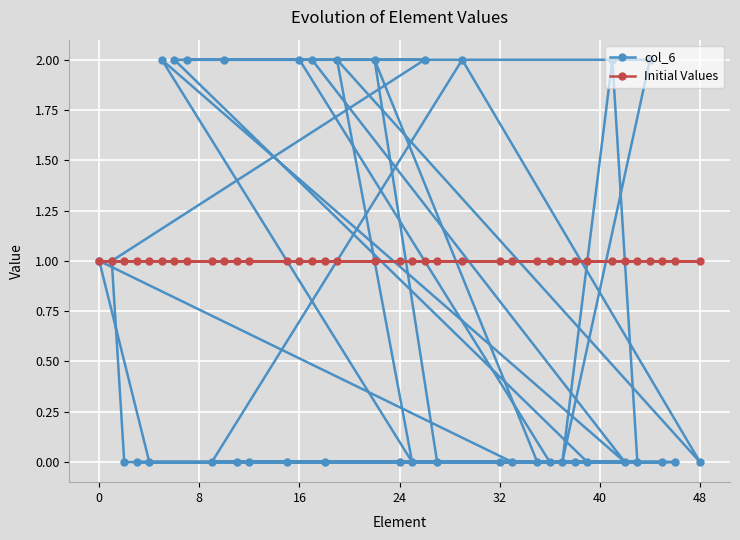

What is the difference between the maximum and minimum values in the col_6 series?

2